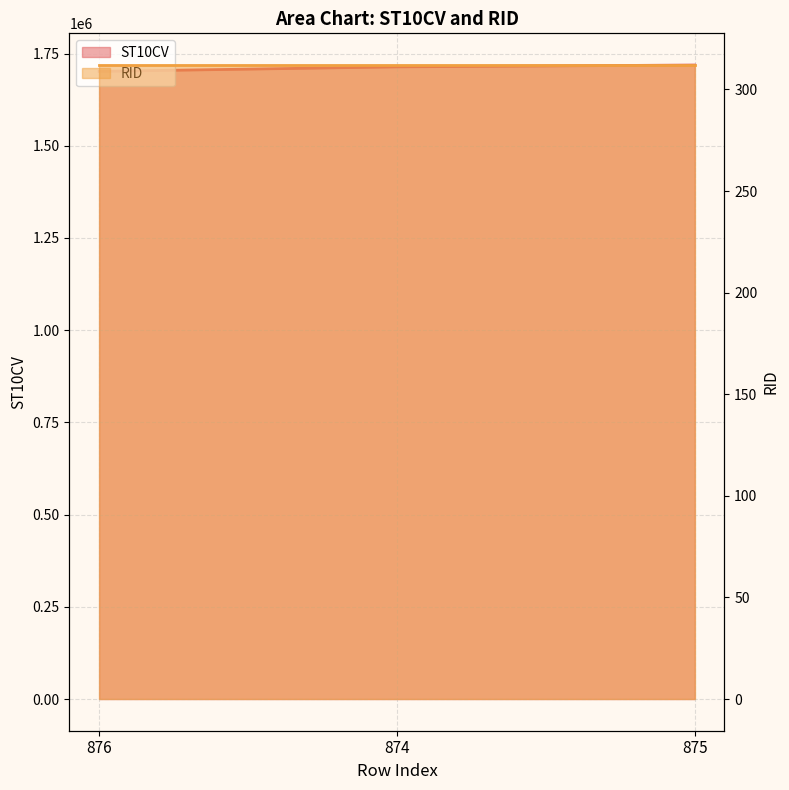

What is the difference between the values at 874 and 876?

12230